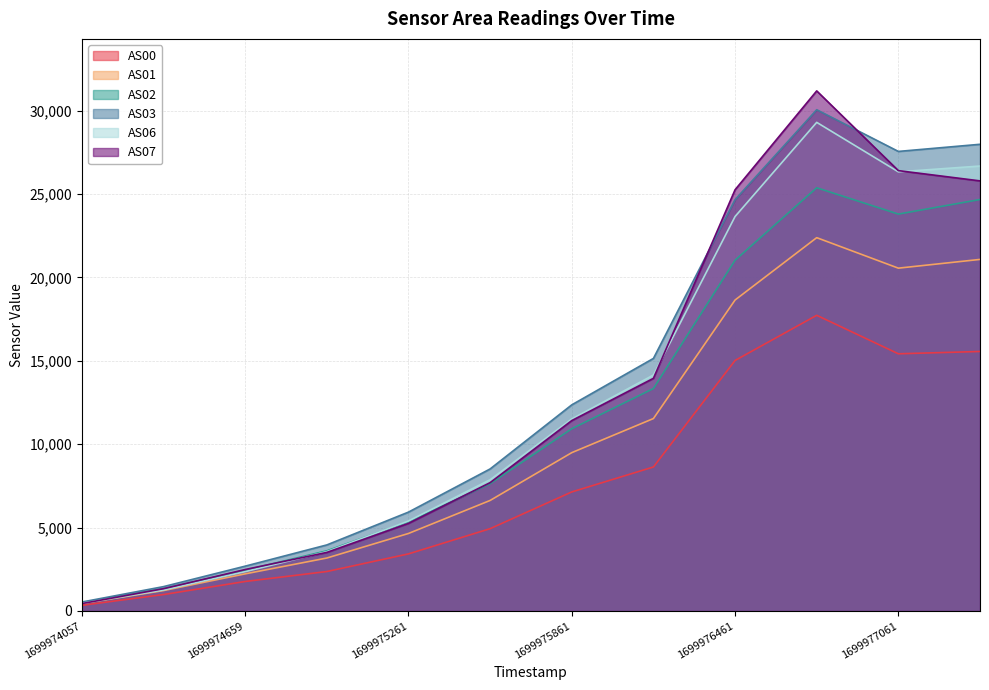

What is the value of the AS07 point at the 9th from the left?

25254